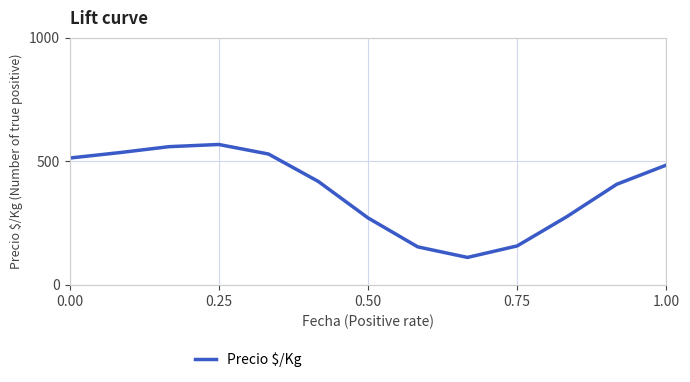

What is the smallest value displayed?

110.7